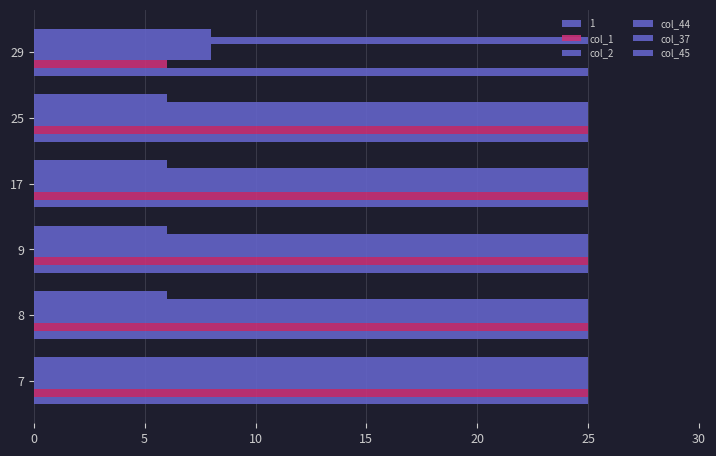

Which series has the largest range (max minus min)?

col_1